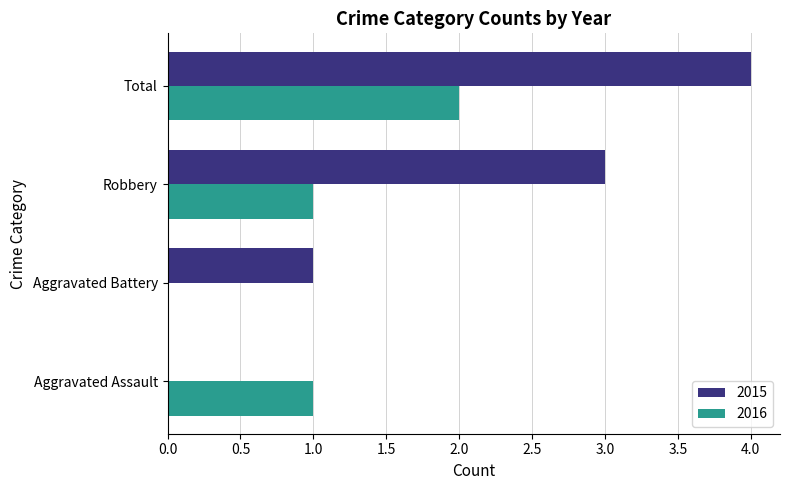

Between Aggravated Battery and Robbery, which series saw the biggest shift?

2015